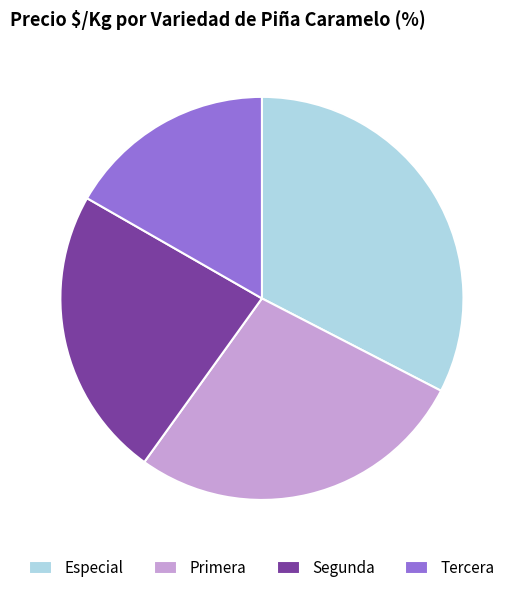

Do Primera and Tercera together represent more than half of the pie?

No